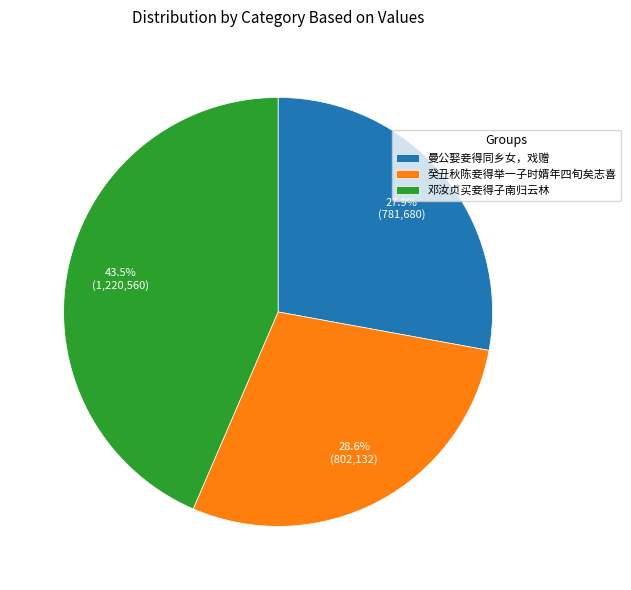

To the nearest percent, what is the average slice percentage?

33%